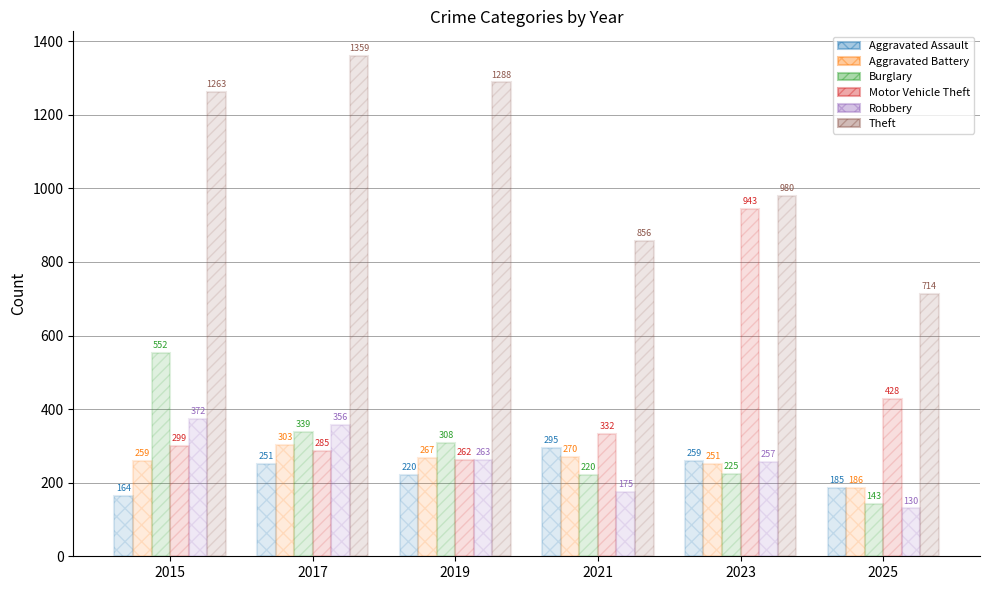

What is the value of the Motor Vehicle Theft bar at the 1st from the left?

299